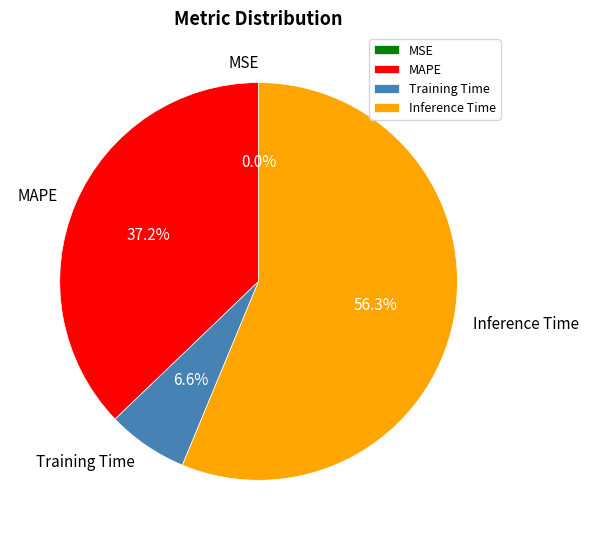

Which has a higher value, MAPE or Training Time?

MAPE